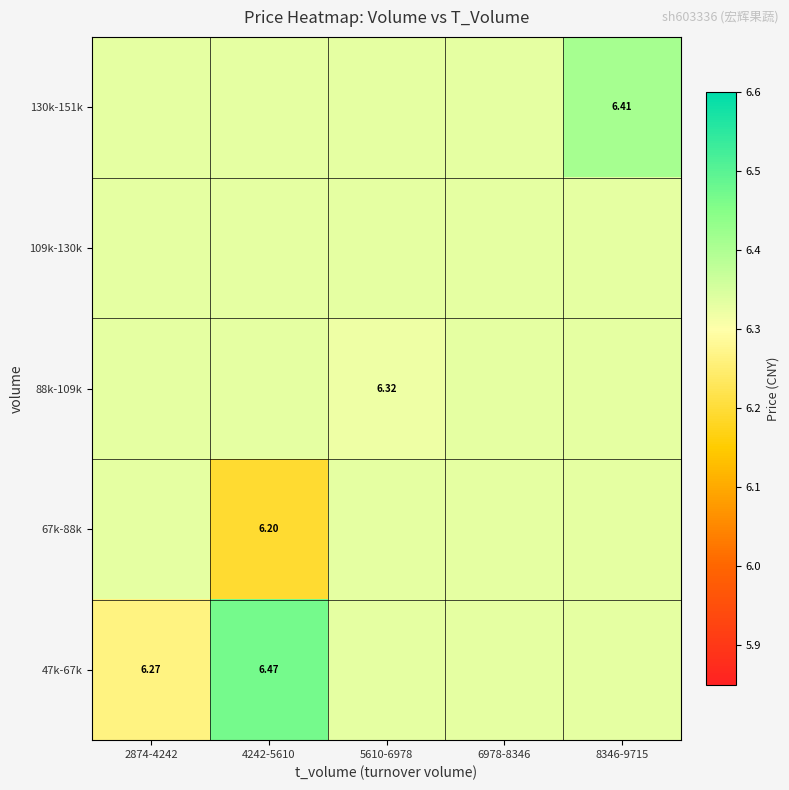

Rank the series by their maximum value, from lowest to highest.

67k-88k, 88k-109k, 109k-130k, 130k-151k, 47k-67k